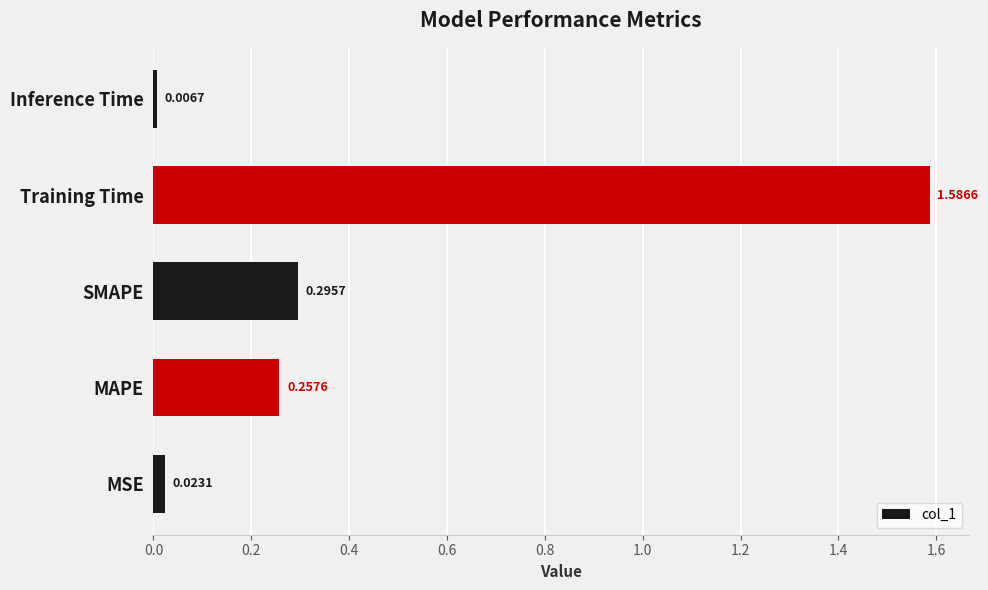

How many distinct data groups are displayed?

1